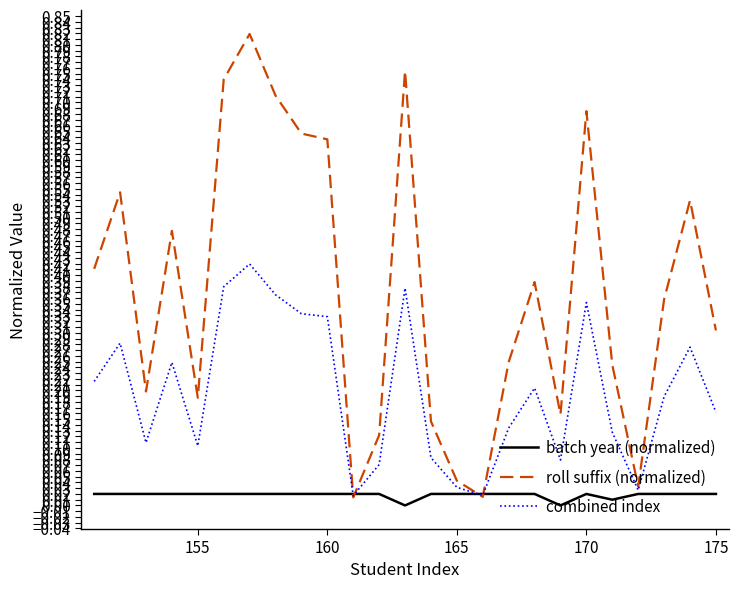

What is the sum of all roll suffix (normalized) values?

9.4